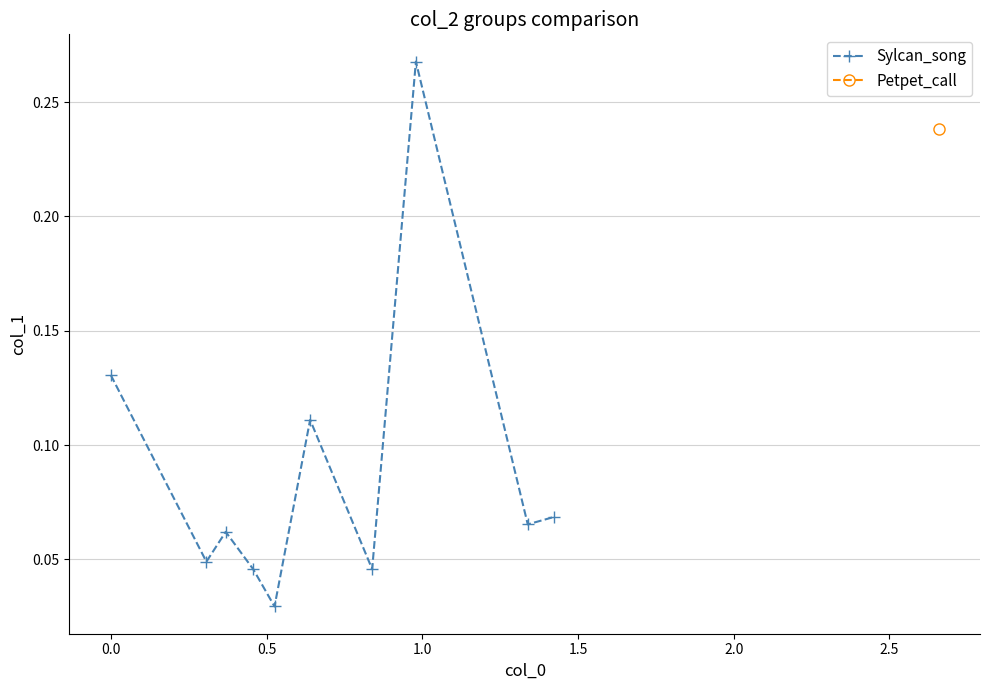

Count the Sylcan_song values in the range 0 to 1.

10